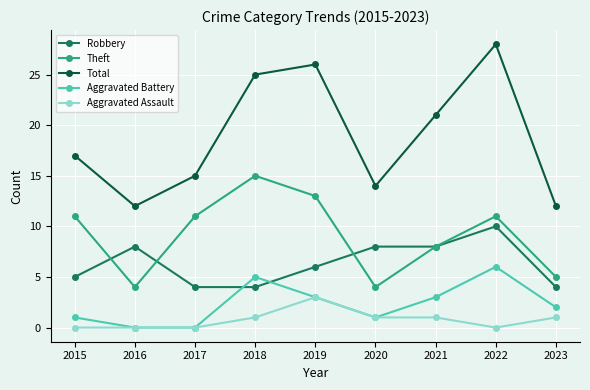

Reading right to left, list all the values displayed in this chart.

Robbery: 2023=4	2022=10	2021=8	2020=8	2019=6	2018=4	2017=4	2016=8	2015=5
Theft: 2023=5	2022=11	2021=8	2020=4	2019=13	2018=15	2017=11	2016=4	2015=11
Total: 2023=12	2022=28	2021=21	2020=14	2019=26	2018=25	2017=15	2016=12	2015=17
Aggravated Battery: 2023=2	2022=6	2021=3	2020=1	2019=3	2018=5	2017=0	2016=0	2015=1
Aggravated Assault: 2023=1	2022=0	2021=1	2020=1	2019=3	2018=1	2017=0	2016=0	2015=0